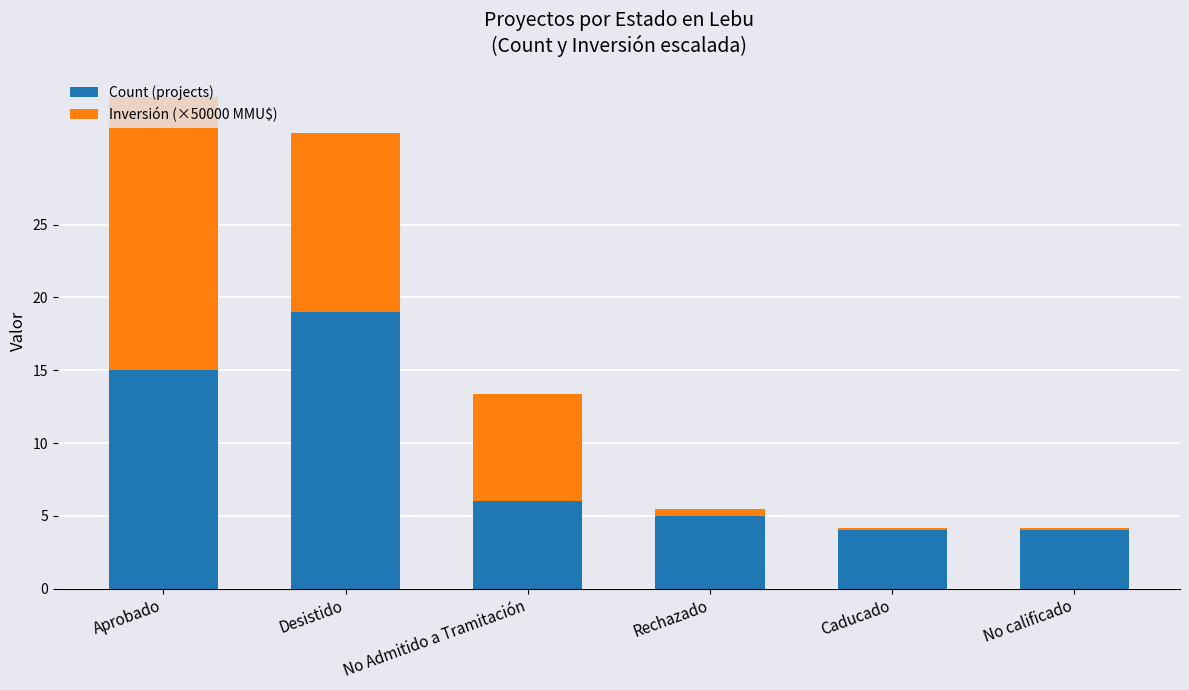

Are the bars horizontal?

No